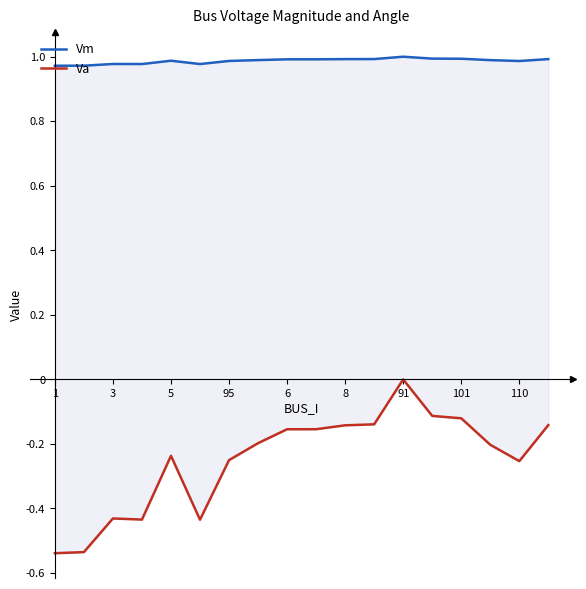

Which series has the widest spread of values?

Va